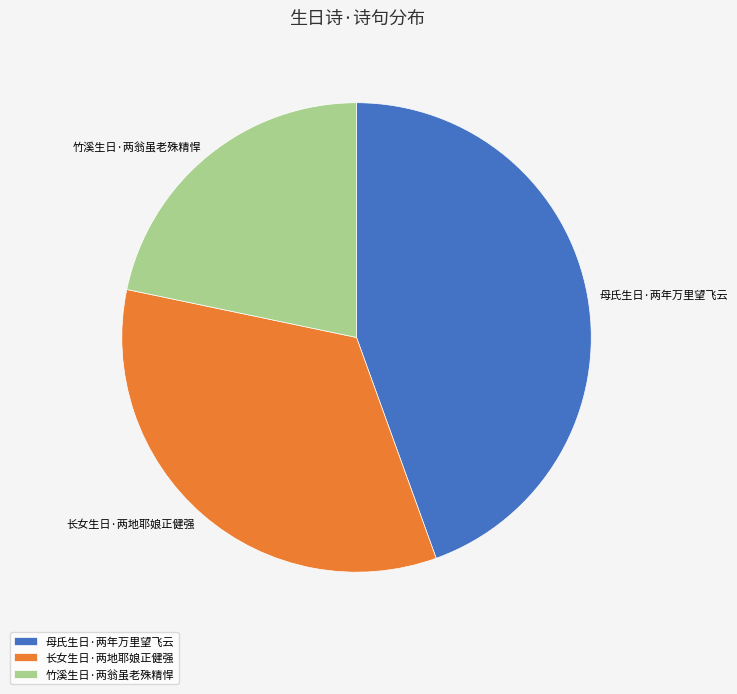

Does 母氏生日·两年万里望飞云 represent more than half of the total?

No